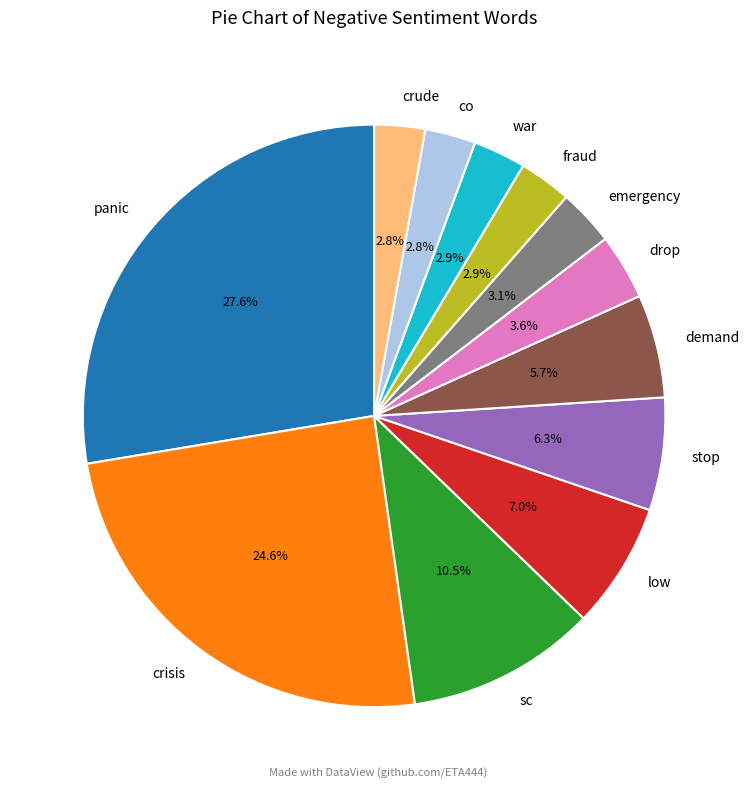

To the nearest percent, what is the combined percentage of war and fraud?

6%